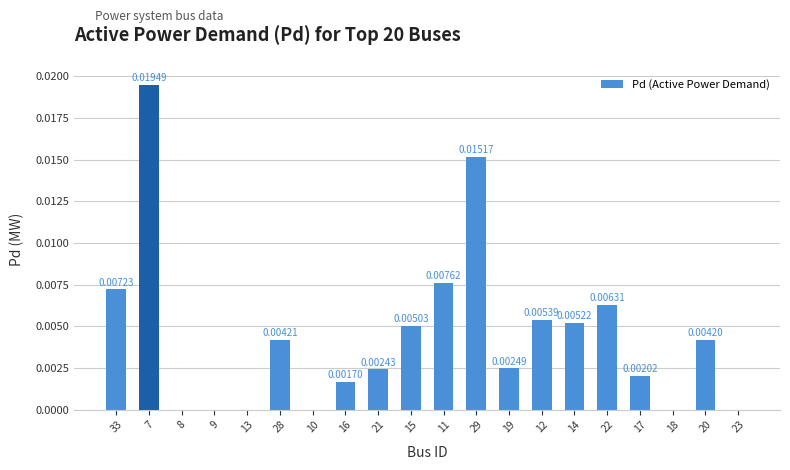

Which has a higher value, 28 or 16?

28